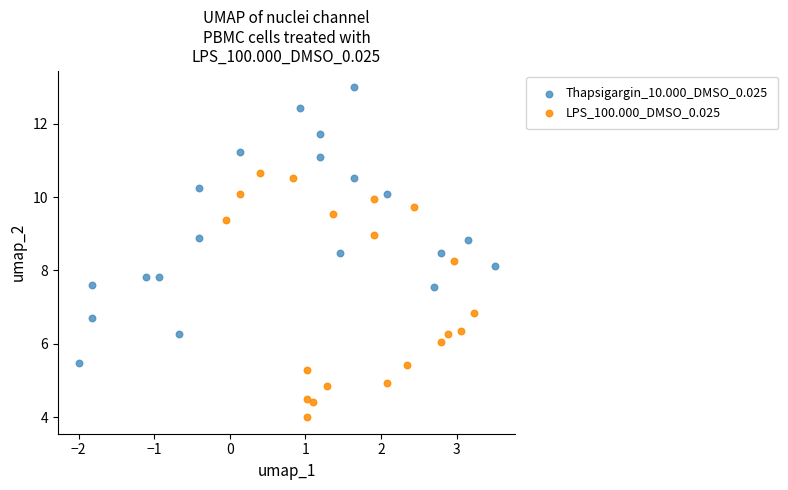

Which series contains the highest Y value?

Thapsigargin_10.000_DMSO_0.025